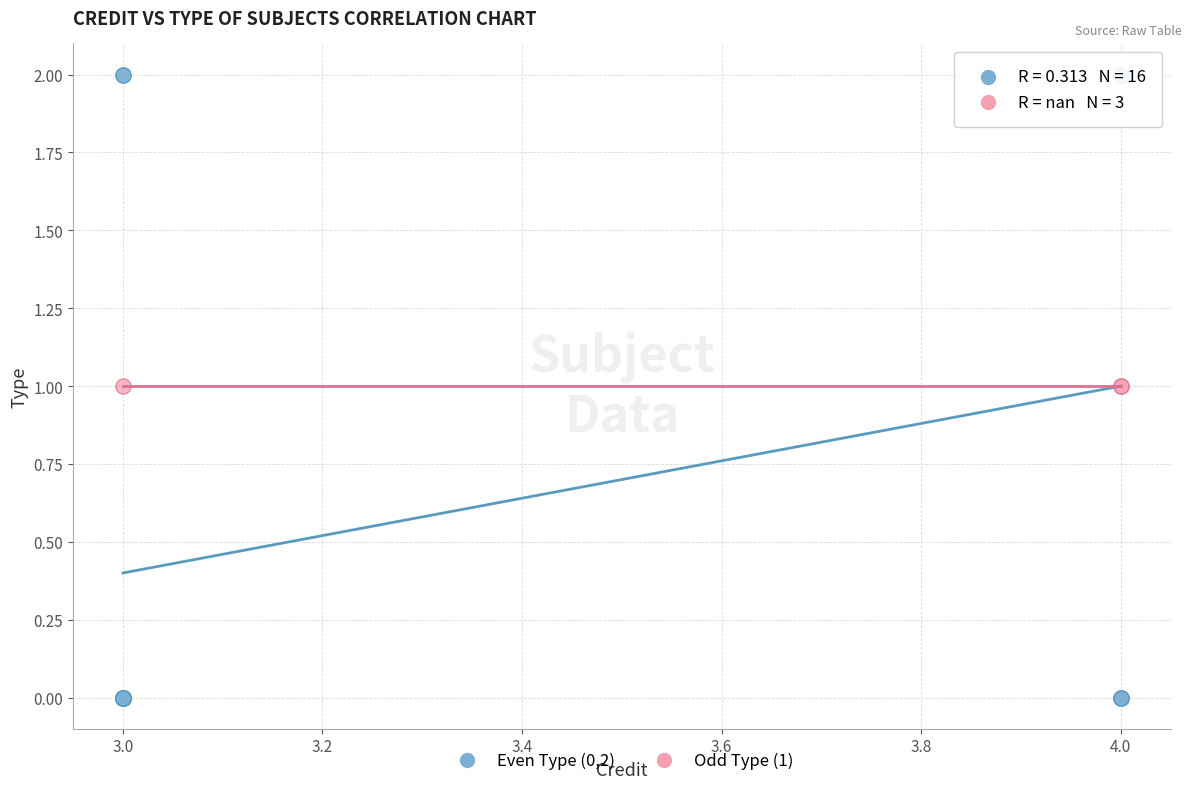

Which series contains the lowest Y value?

Even Type (0,2)